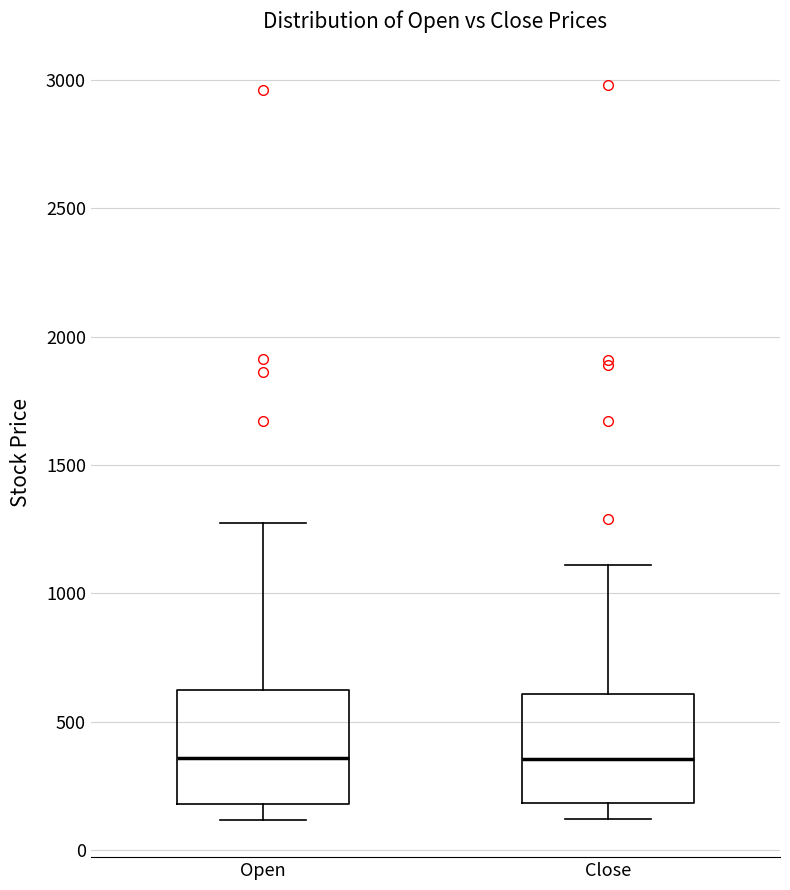

Reading left to right, transcribe this box plot: for each box, give where its median line is, the range the box spans, and where its two whiskers end, as read against the y-axis. The values are not printed on the chart, so give them approximately, as read against the axis.

Open: median 350, box 200 to 600, whiskers 100 to 1250
Close: median 350, box 200 to 600, whiskers 100 to 1100